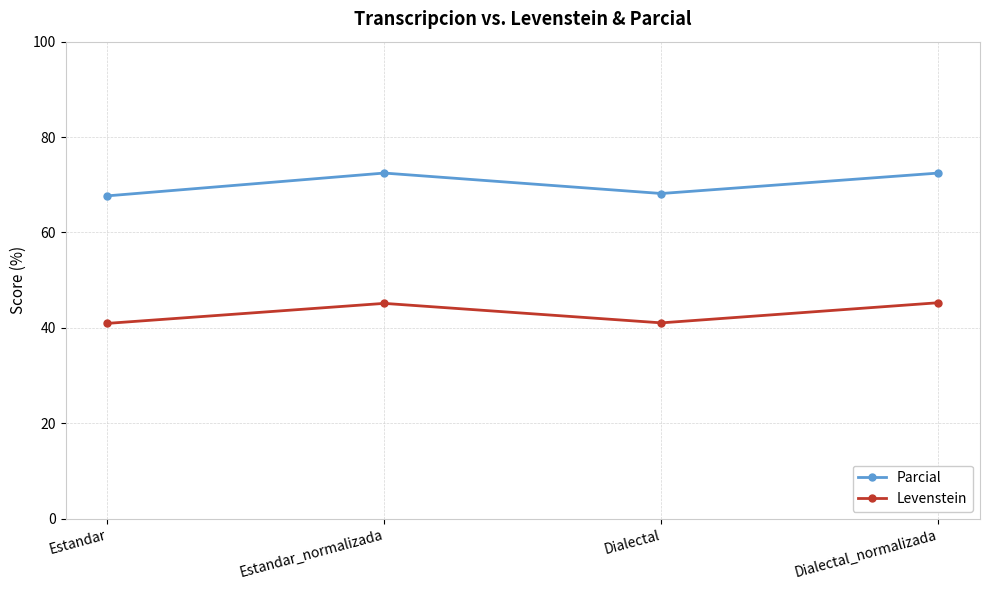

What is the minimum value shown in the chart?

40.9